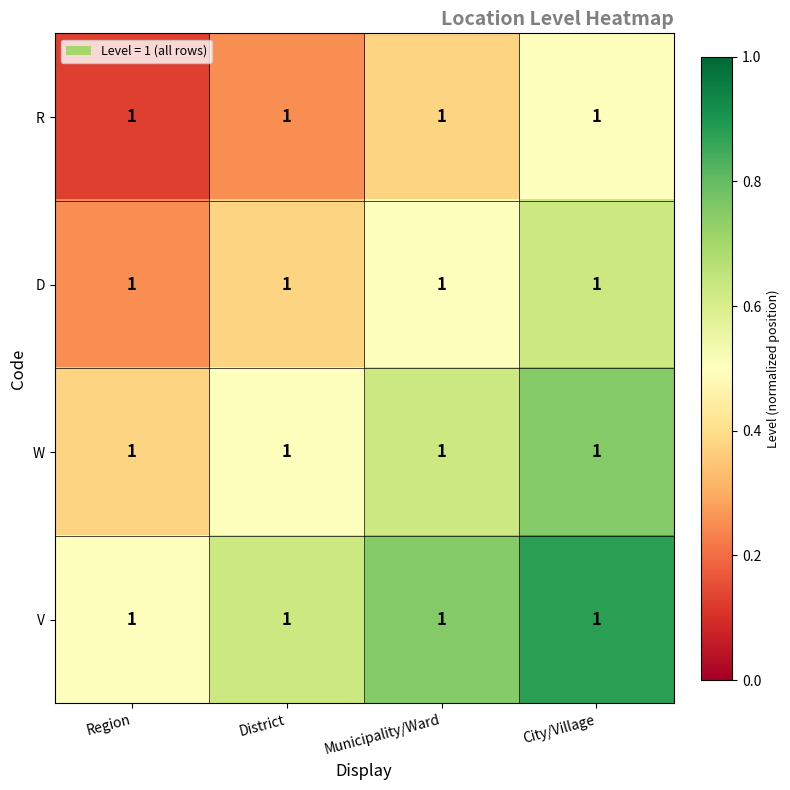

True or false: R has a value of 0.2 at District.

True